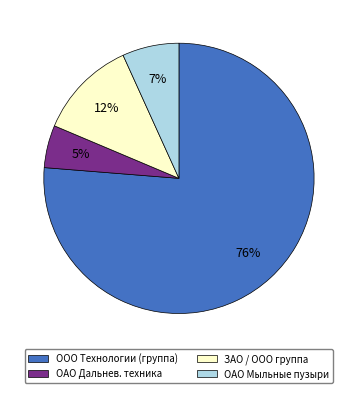

To the nearest percent, what is the difference between the largest and smallest slice percentages?

71%